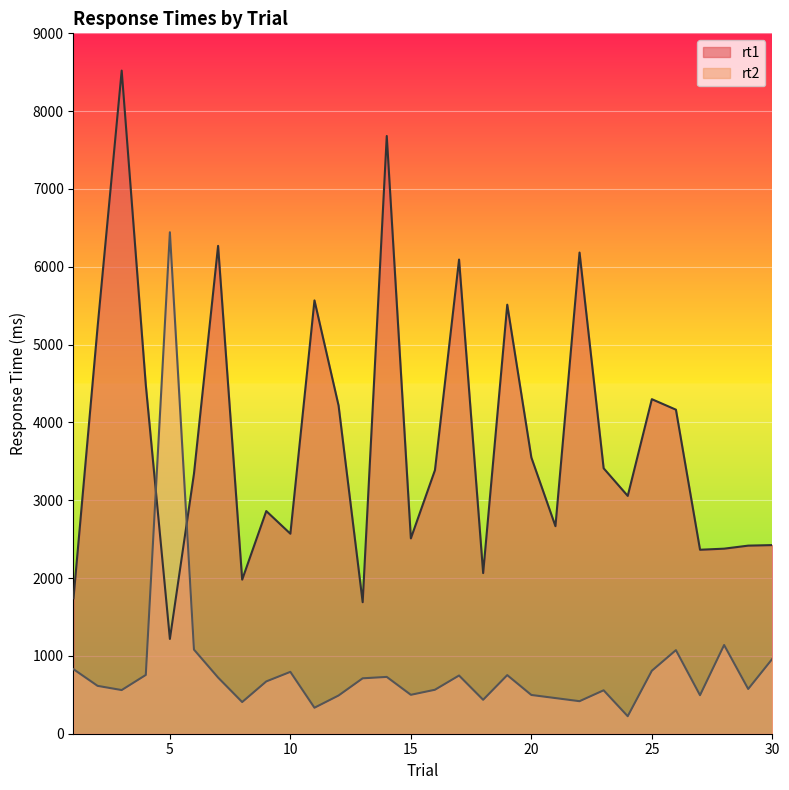

Reading left to right, extract all data points from this chart.

rt1: 1740	5228	8521	4482	1218	3343	6269	1980	2861	2570	5568	4217	1690	7681	2510	3387	6093	2064	5513	3550	2667	6183	3411	3056	4299	4164	2364	2378	2417	2424
rt2: 829	615	561	755	6444	1081	722	407	672	795	334	491	712	730	500	565	748	436	753	498	458	418	558	225	809	1074	495	1140	575	962